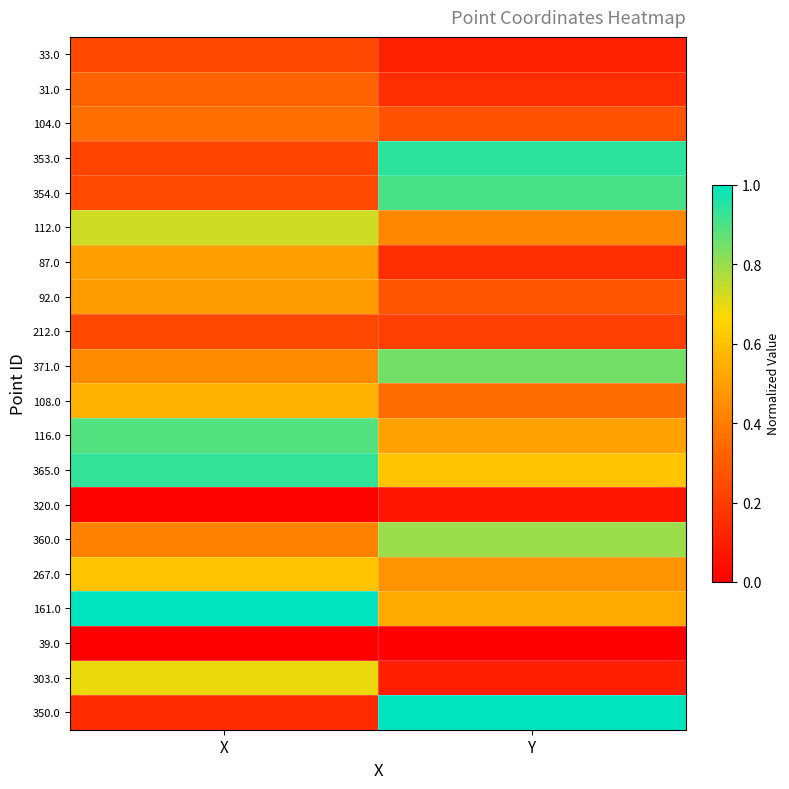

Which has a higher value, X or Y?

X